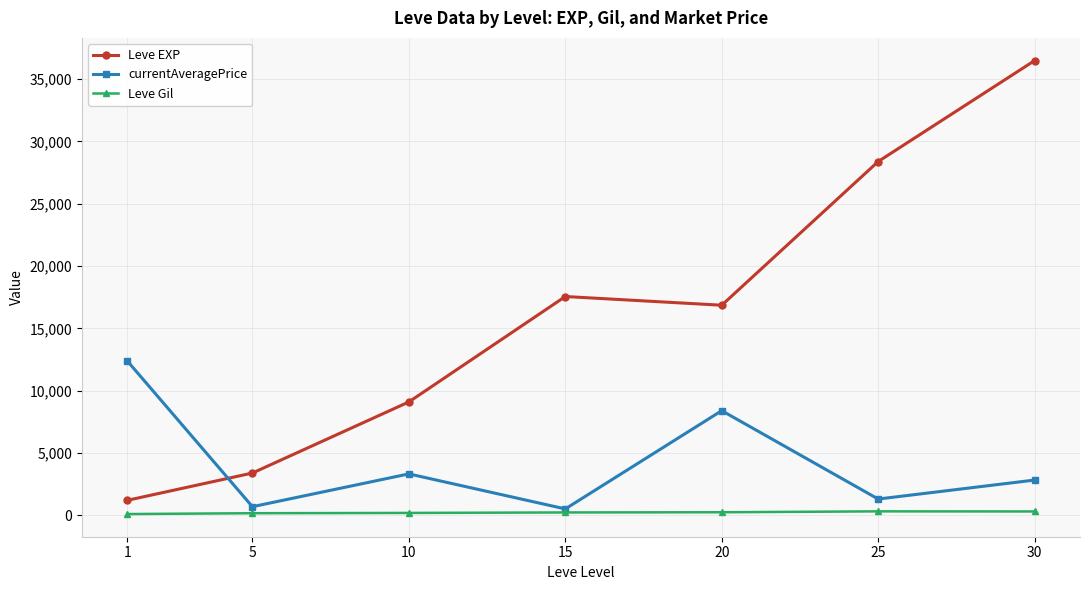

What is the value of the Leve Gil point at the 4th from the left?

241.3